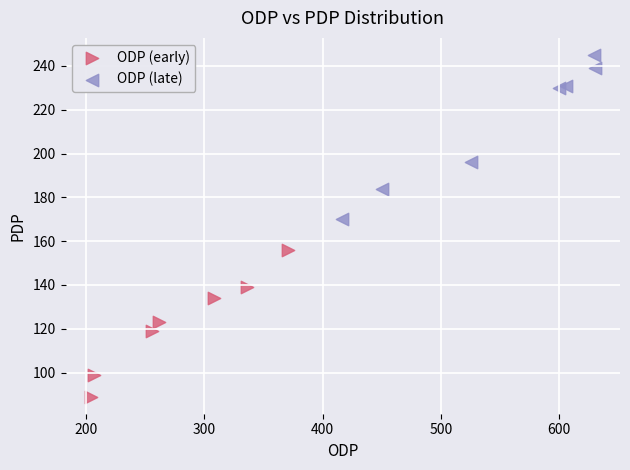

Which series reaches the maximum Y coordinate?

ODP (late)